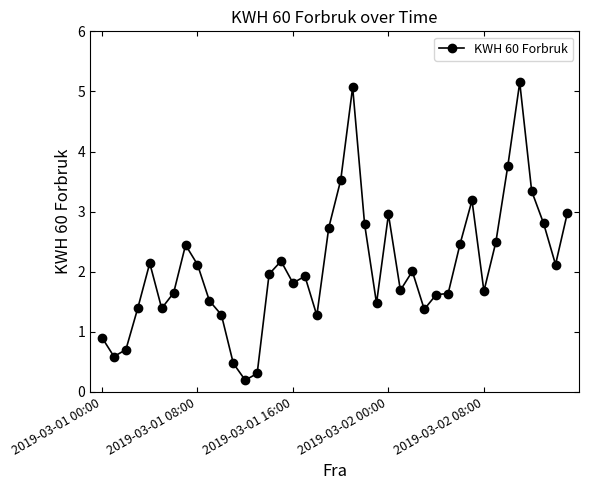

What is the value of the 37th point from the left?

3.3